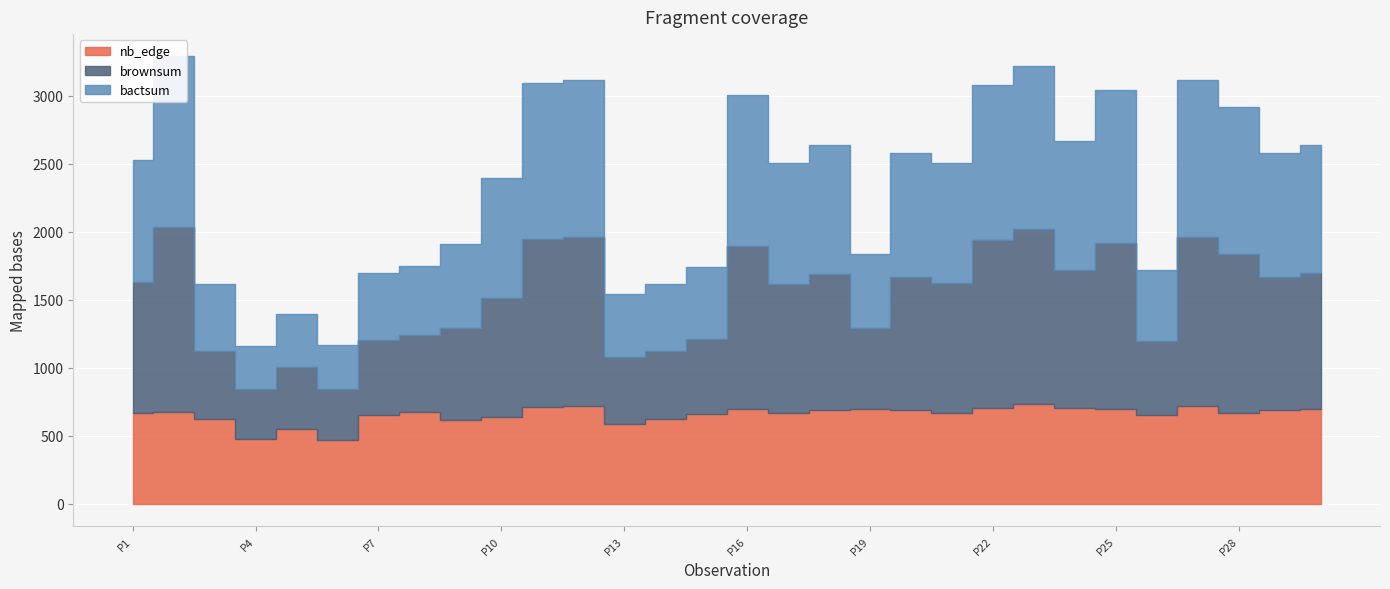

Rank the series by their average value, from highest to lowest.

brownsum, bactsum, nb_edge